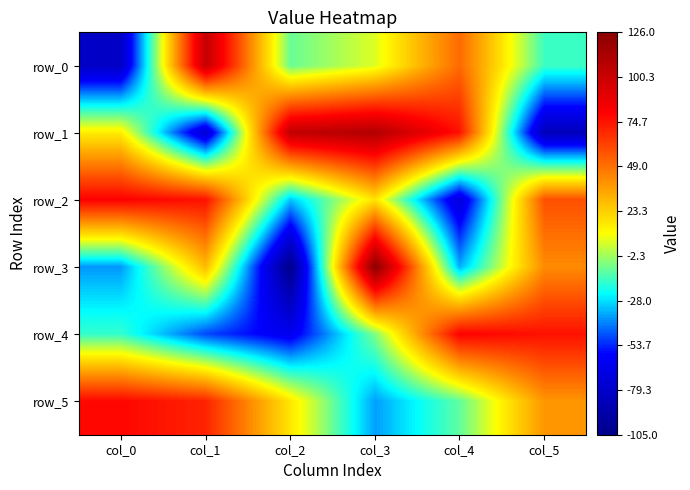

At how many categories does at least one series exceed 102?

3